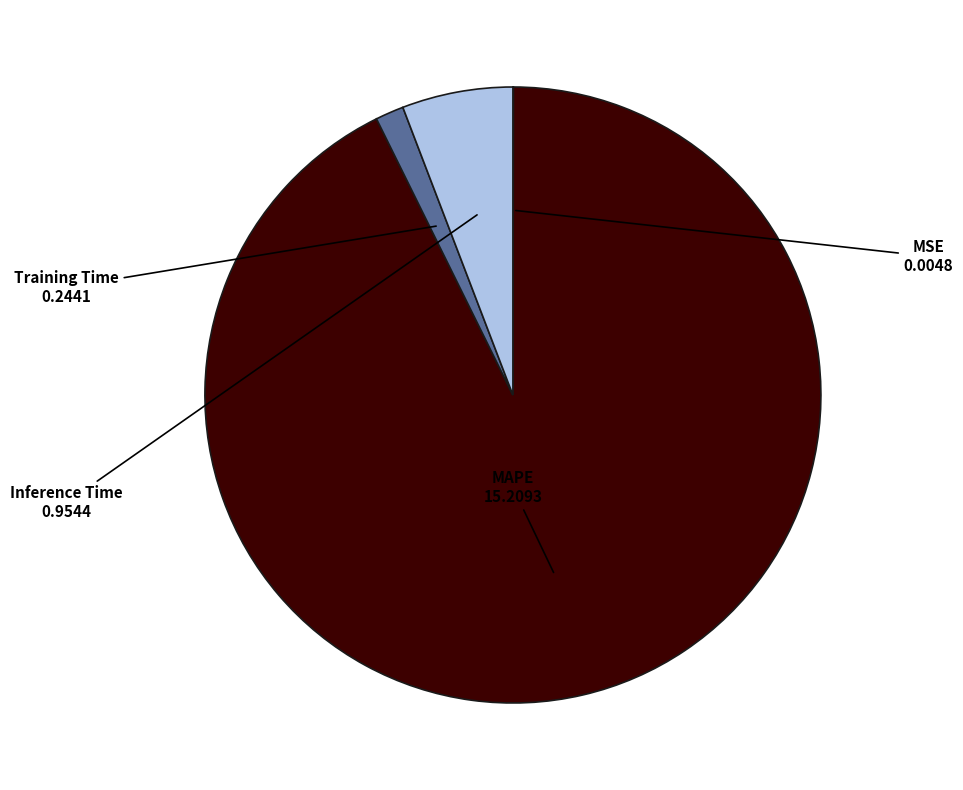

Is the sum of Training Time and Inference Time greater than half?

No